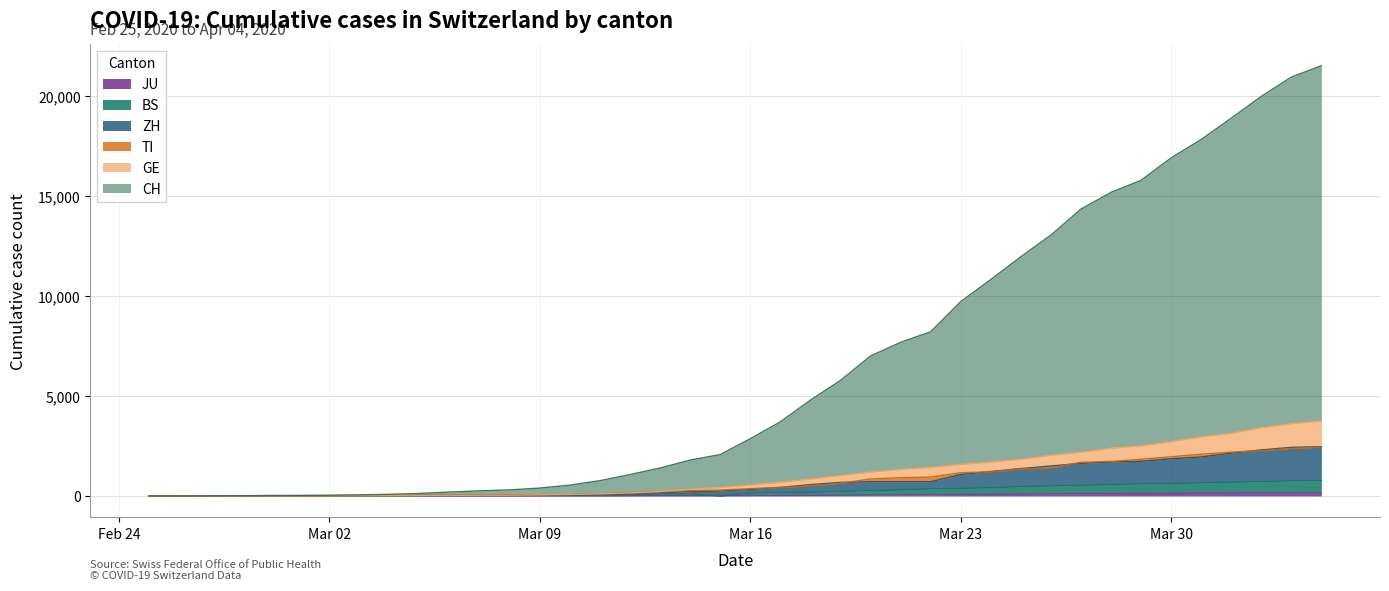

Is it true that JU equals 7 at 2020-03-10?

True